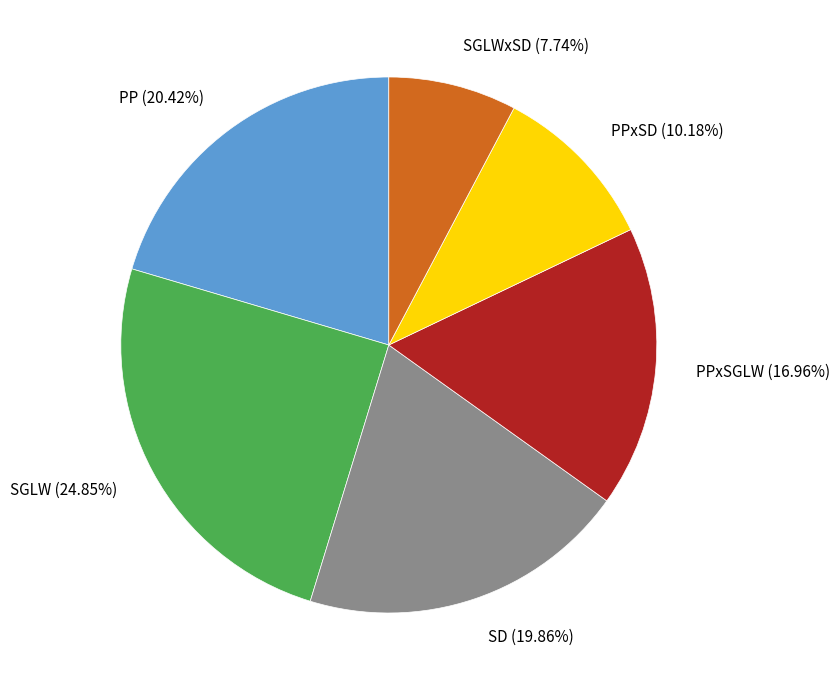

What portion of the pie excludes PPxSGLW?

83.0%